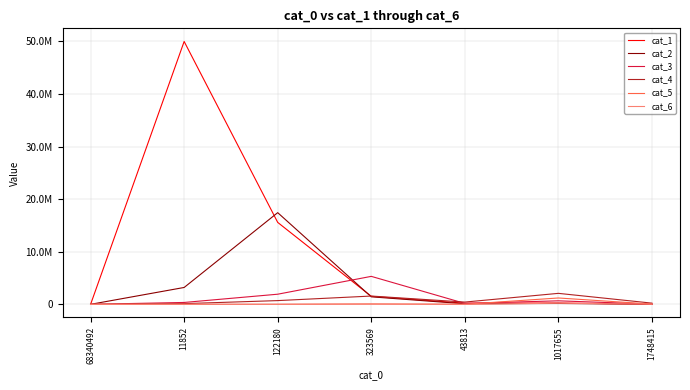

What are all the series names shown in the legend?

cat_1, cat_2, cat_3, cat_4, cat_5, cat_6